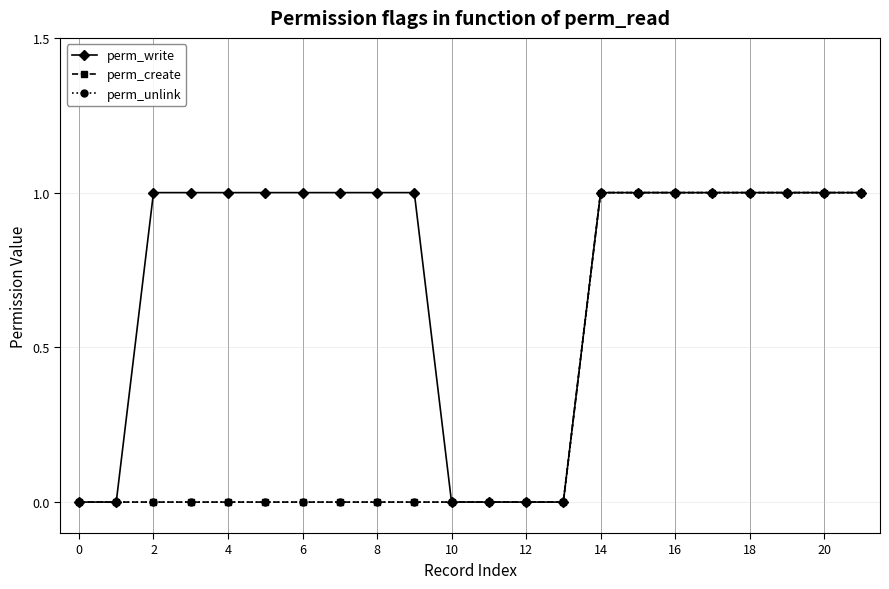

Which series has the largest total across all categories?

perm_write